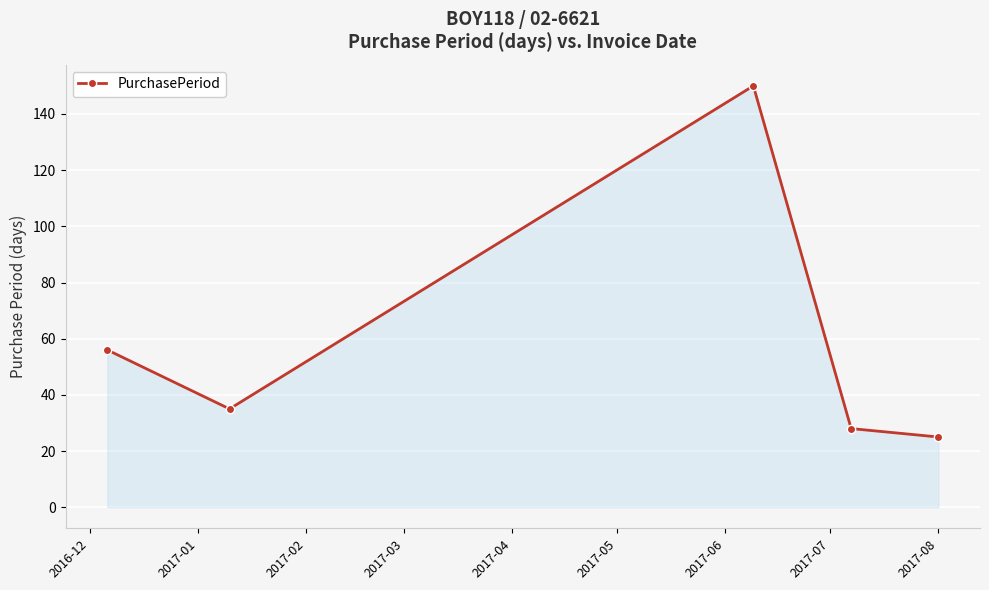

True or false: there are more than 1 points higher than both neighbors.

False